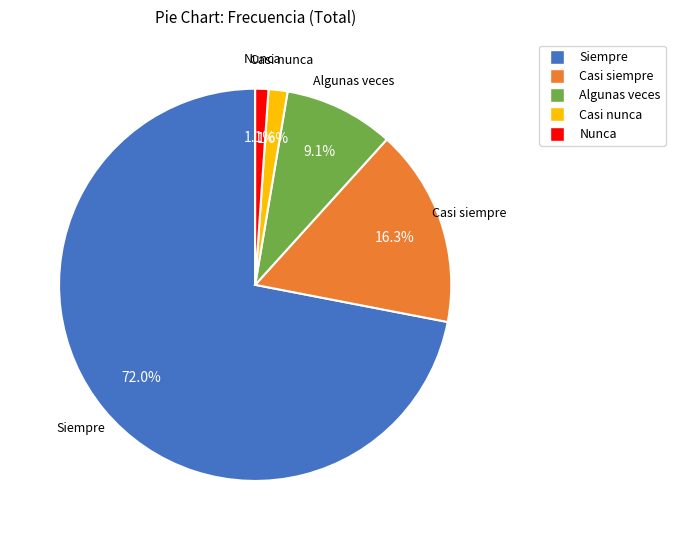

Which slice is the largest?

Siempre